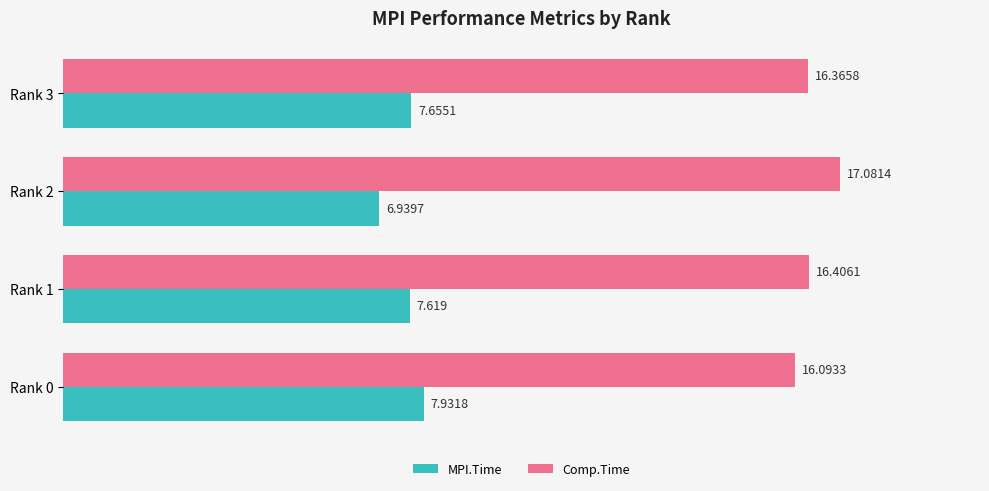

List the series in order of their peak value, lowest first.

MPI.Time, Comp.Time